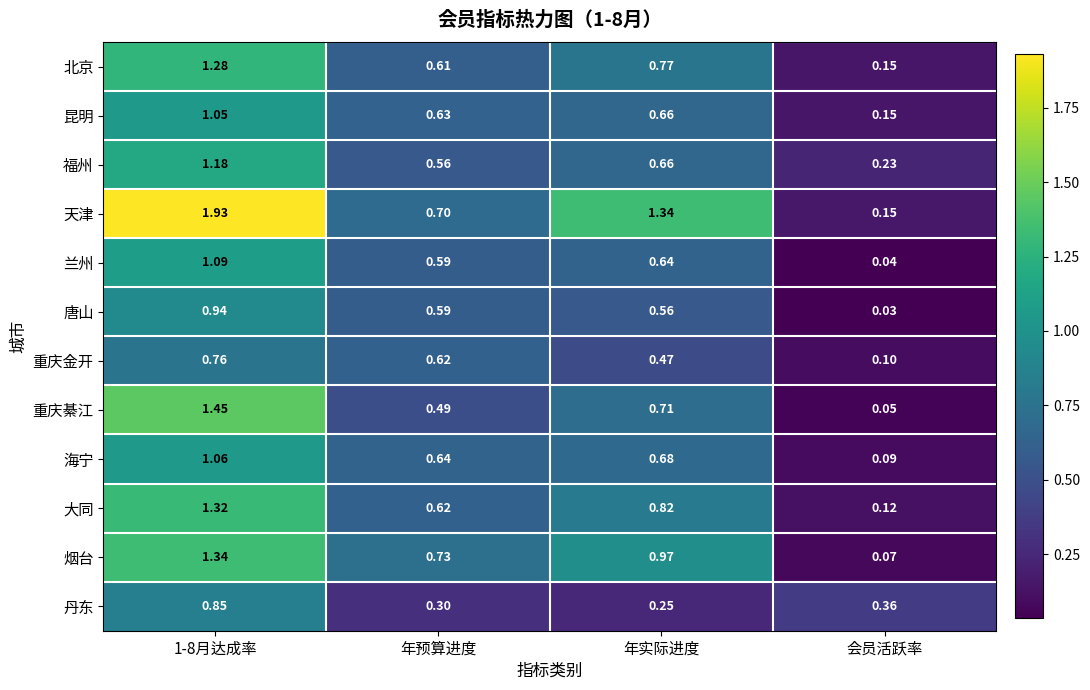

Is the value of 兰州 at 1-8月达成率 greater than the value of 福州 at 年预算进度?

Yes